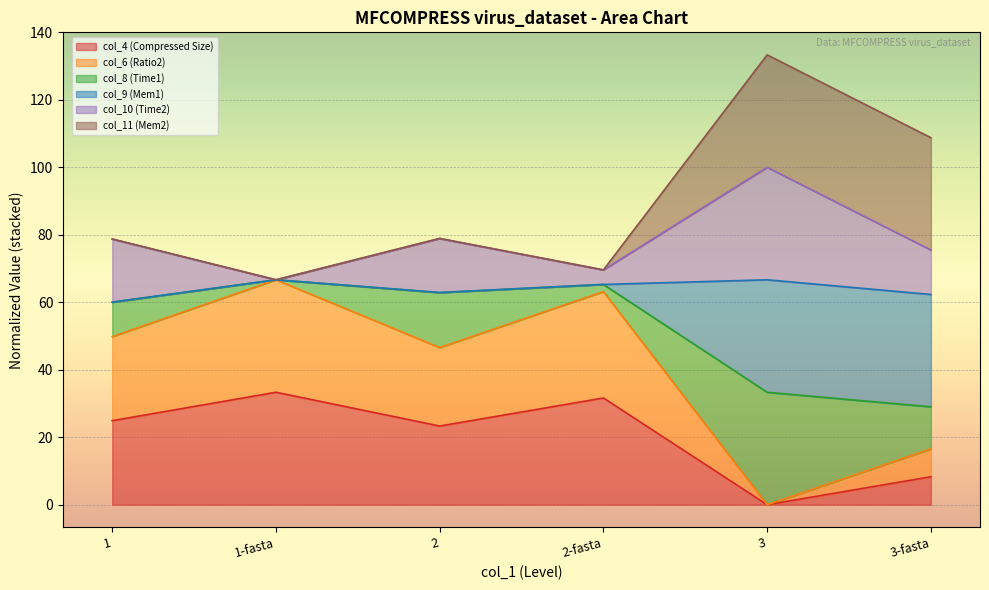

Where does the col_6 (Ratio2) series first go above 49?

1